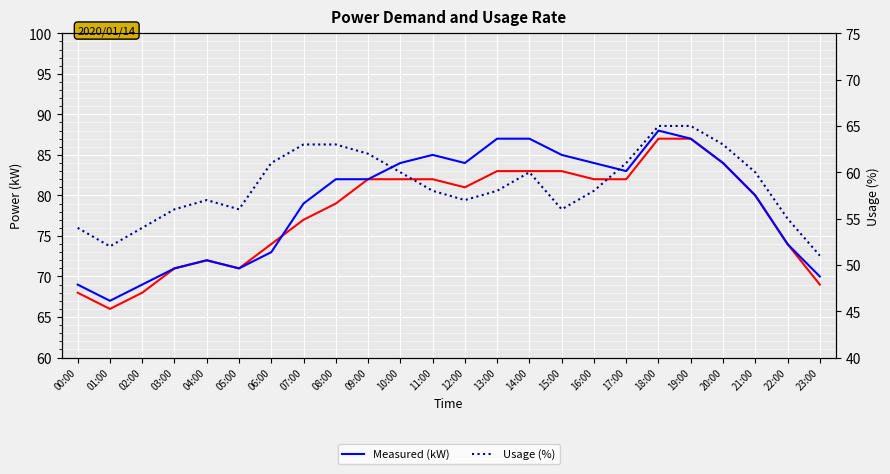

Reading left to right, list all the values displayed in this chart.

Power (kW): 68	66	68	71	72	71	74	77	79	82	82	82	81	83	83	83	82	82	87	87	84	80	74	69
Measured (kW): 69	67	69	71	72	71	73	79	82	82	84	85	84	87	87	85	84	83	88	87	84	80	74	70
Usage (%): 54	52	54	56	57	56	61	63	63	62	60	58	57	58	60	56	58	61	65	65	63	60	55	51